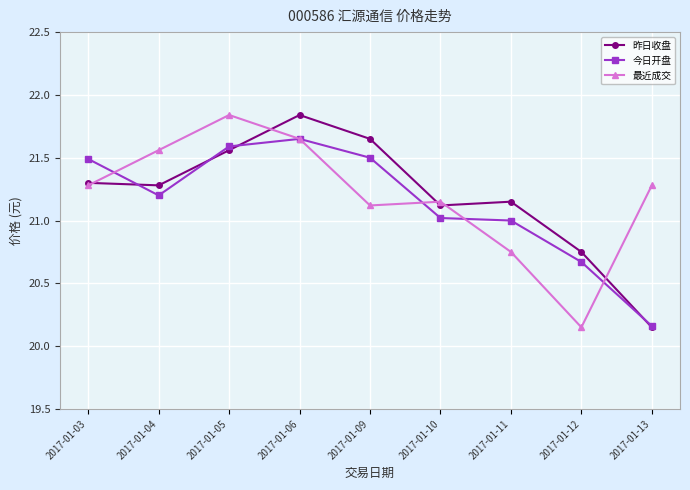

True or false: 昨日收盘 has more than 2 points higher than both neighbors.

False